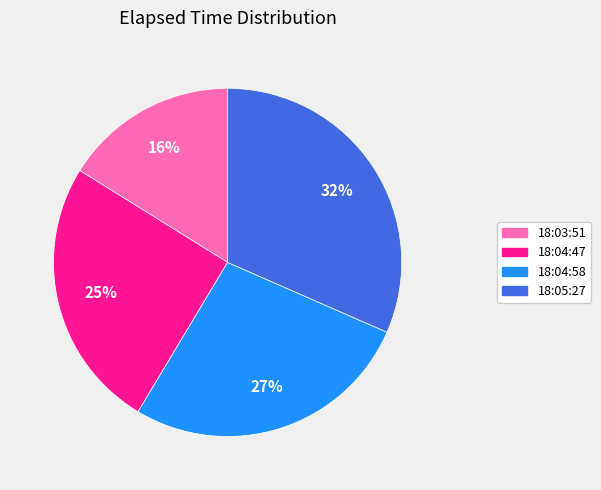

To the nearest percent, what is the average slice percentage?

25%